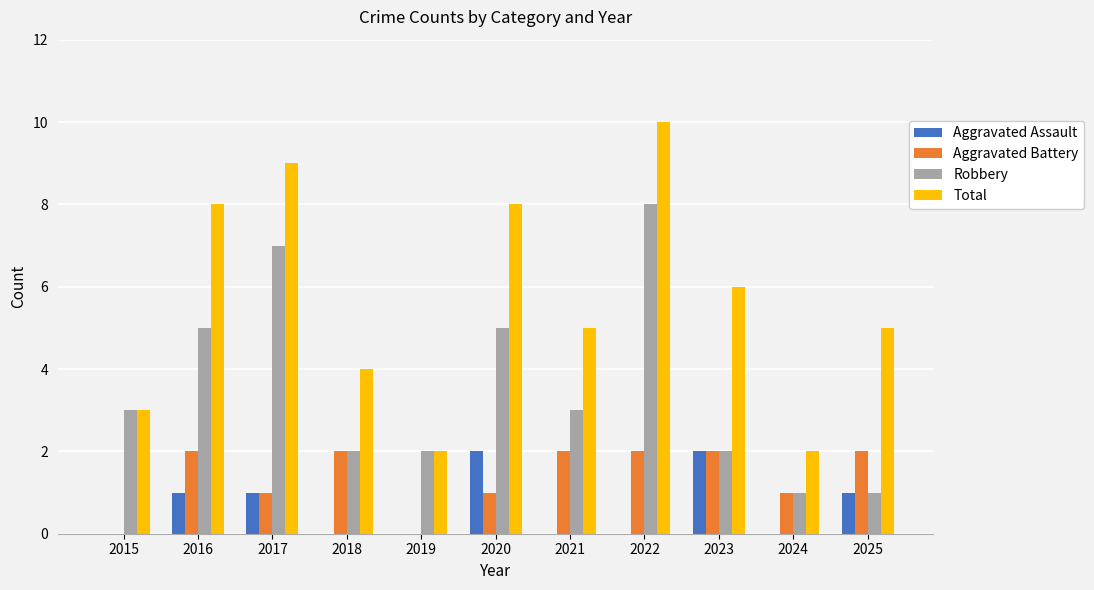

True or false: Robbery has a value of 4 at 2022.

False